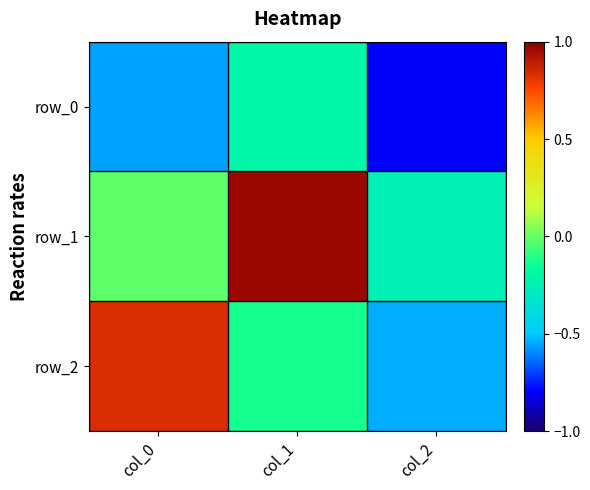

What is the maximum value for row_1?

1.0